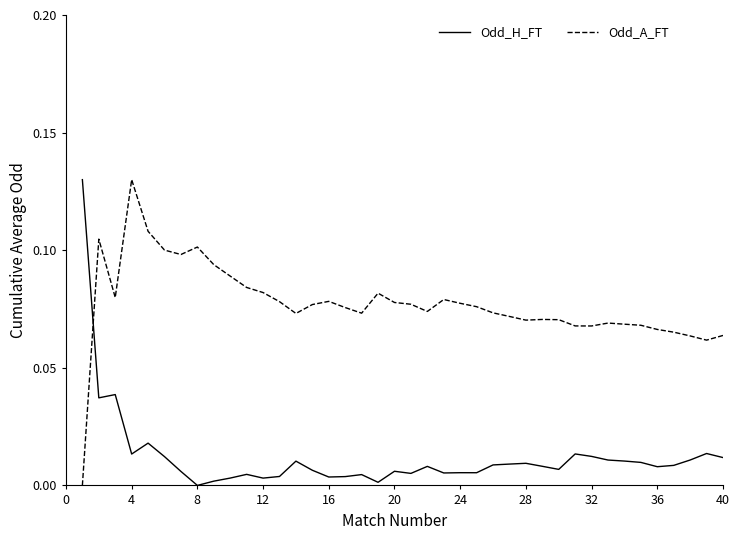

Which series ends up on top after the final intersection of Odd_H_FT and Odd_A_FT?

Odd_A_FT